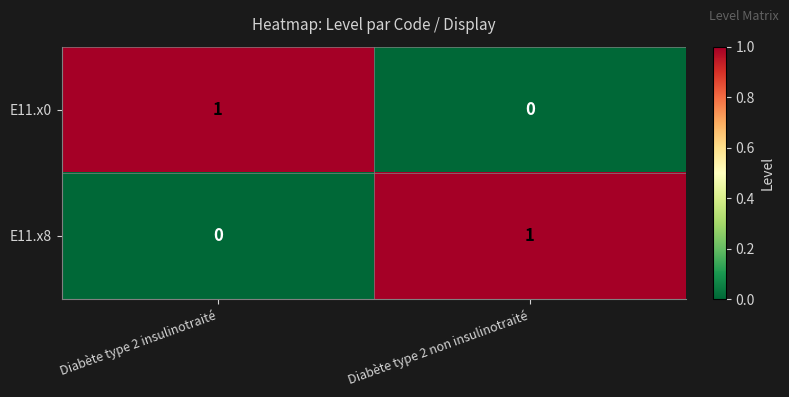

True or false: E11.x8 has a value of -1 at Diabète type 2 insulinotraité.

False